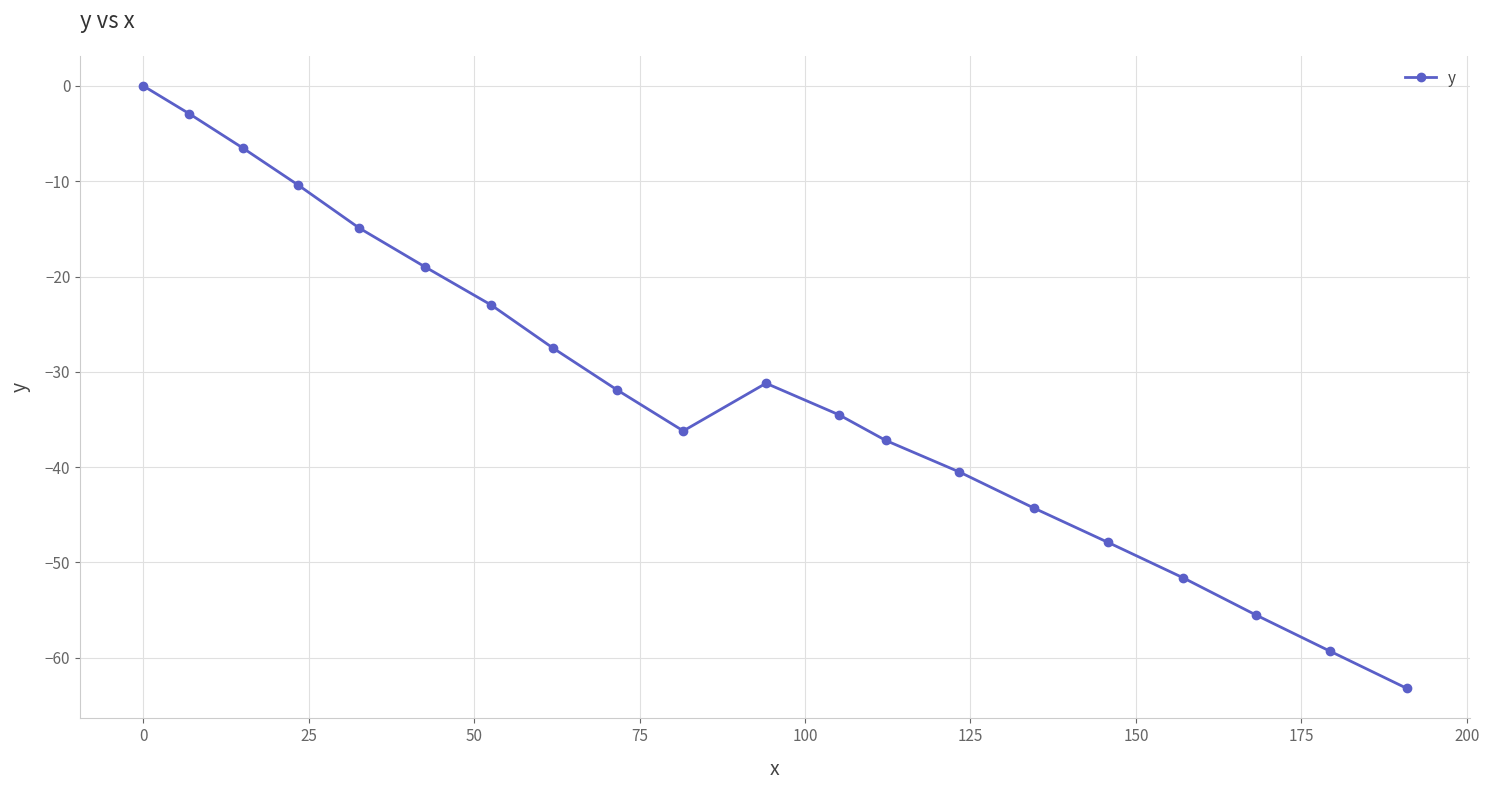

What is the average value?

-31.9